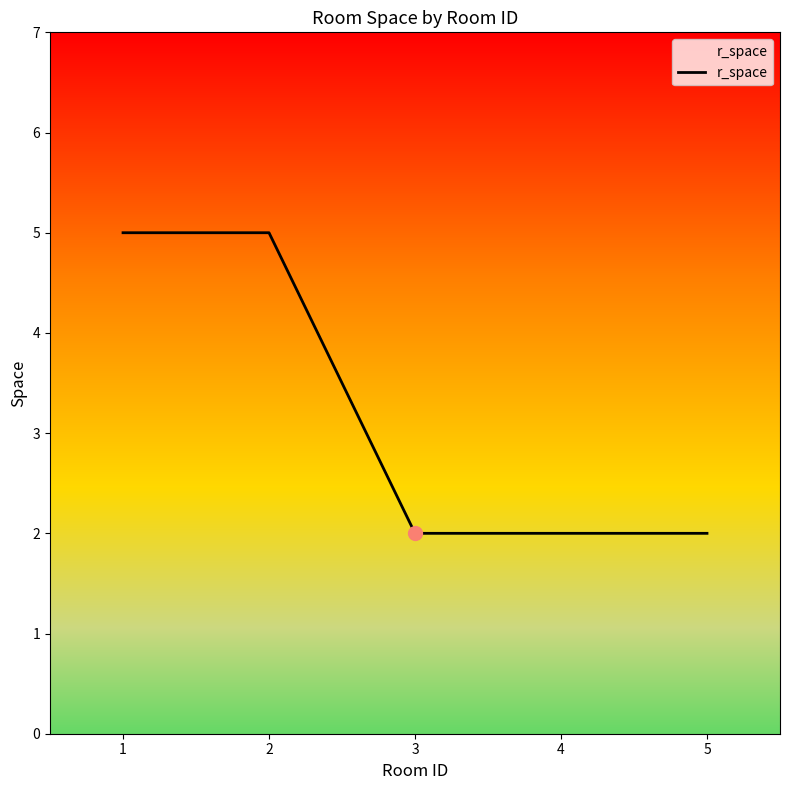

What is the ratio of the value at 1 to the value at 4?

2.5